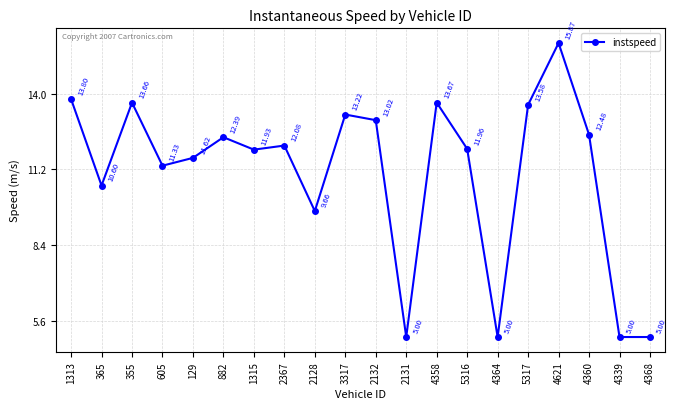

At which category does the chart reach its peak across all series?

4621